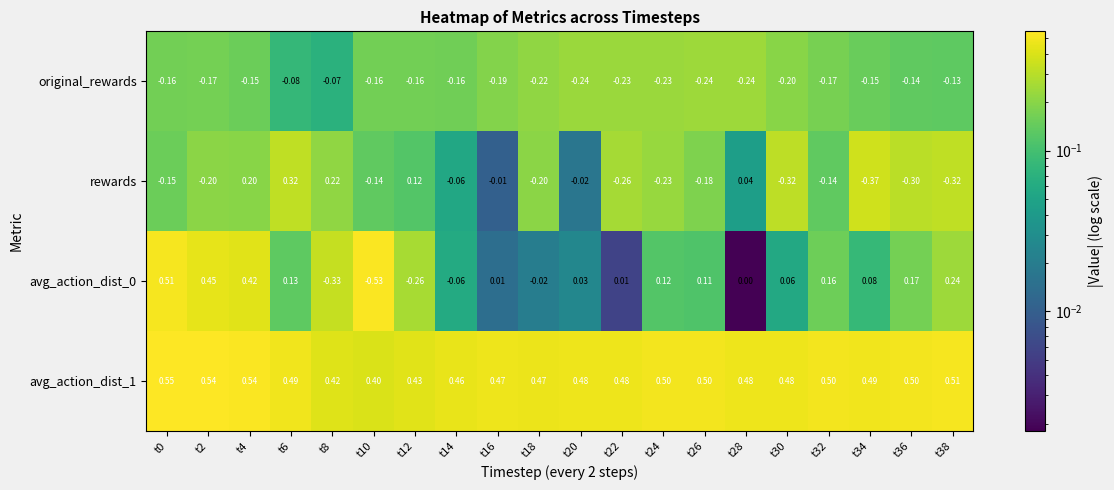

Is the value of rewards at t16 greater than the value of original_rewards at t4?

Yes